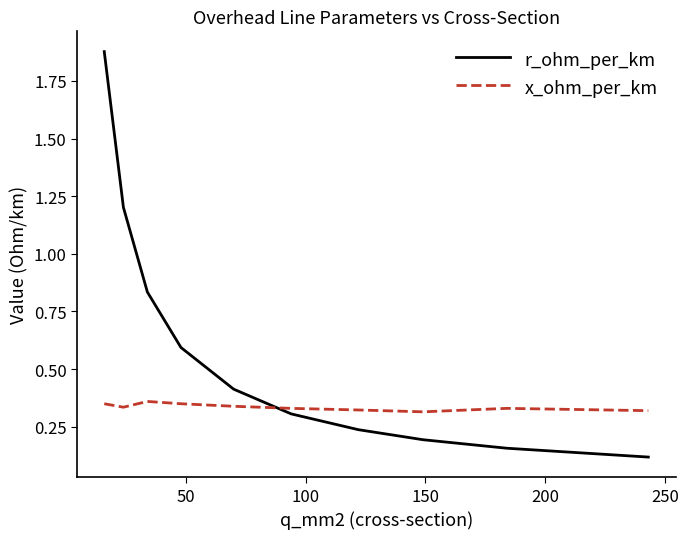

Which series has the largest range (max minus min)?

r_ohm_per_km